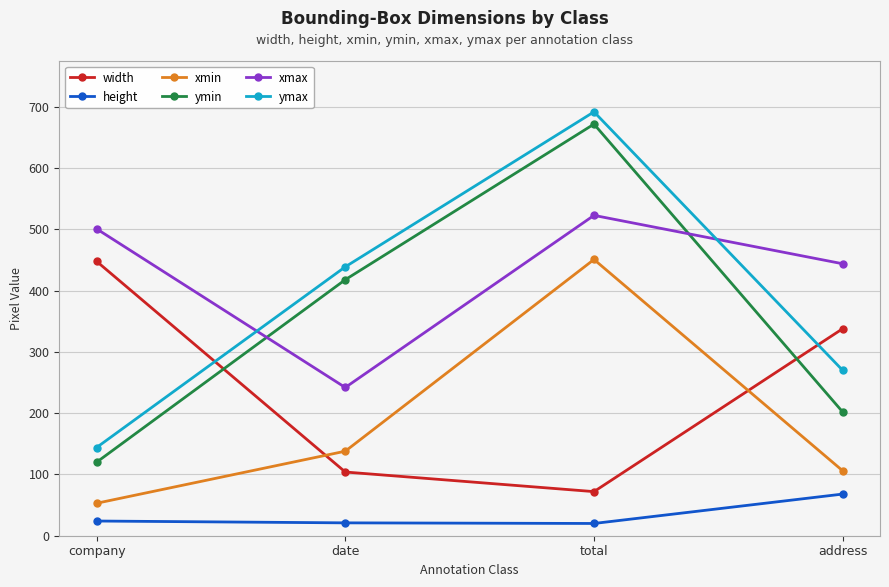

What is the difference between the ymax values at total and date?

253